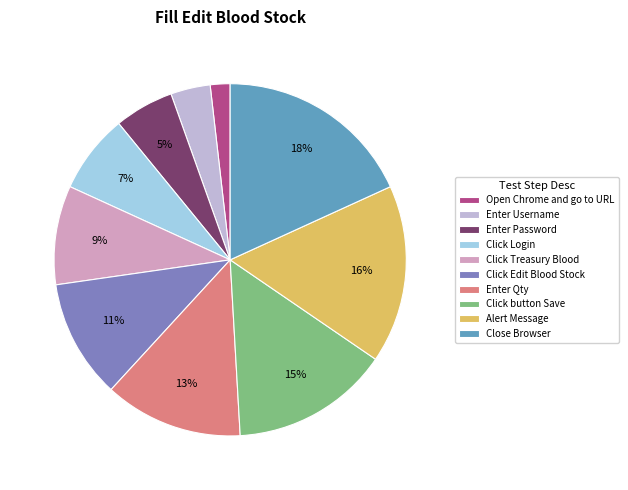

Which has a higher value, Click Login or Alert Message?

Alert Message